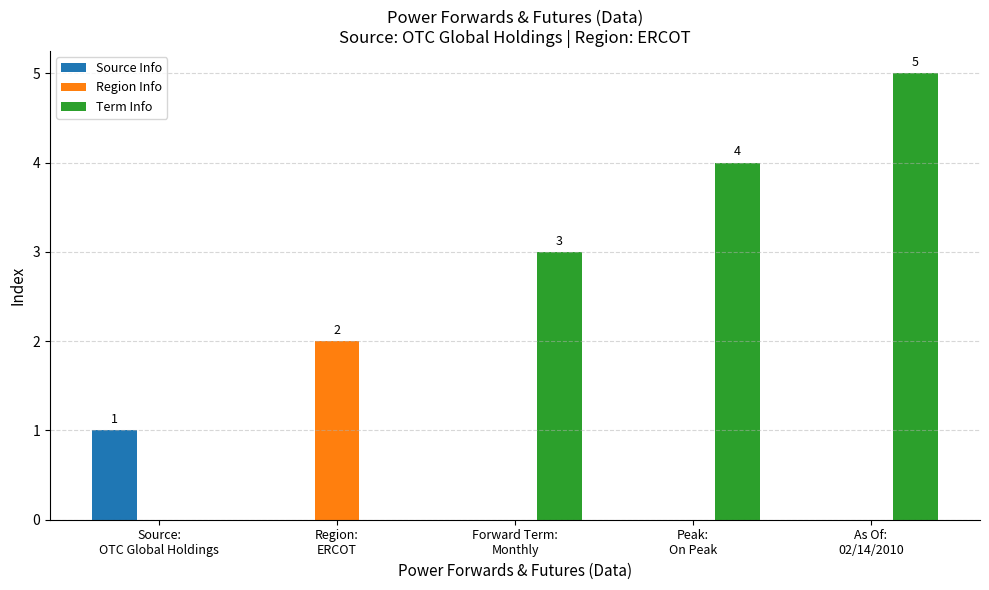

Which series changed the most between Peak:
On Peak and As Of:
02/14/2010?

Term Info